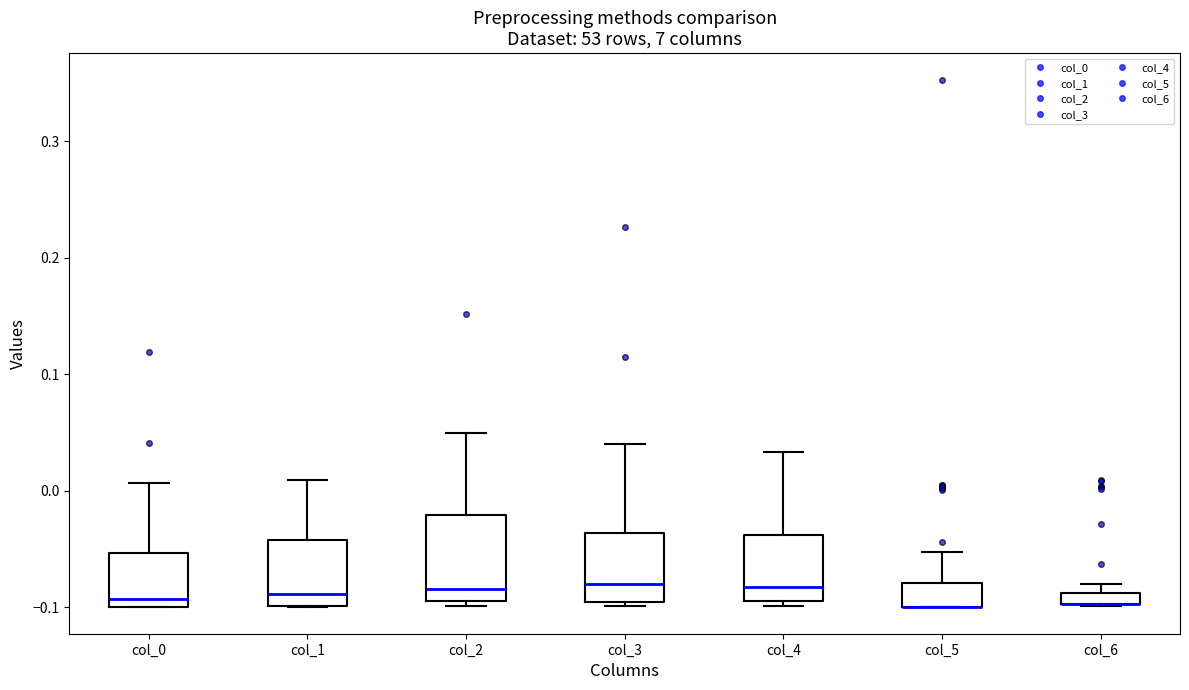

Where does the upper whisker of the box for col_1 end on the y-axis? The values are not printed on the chart, so give them approximately, as read against the axis.

0.01